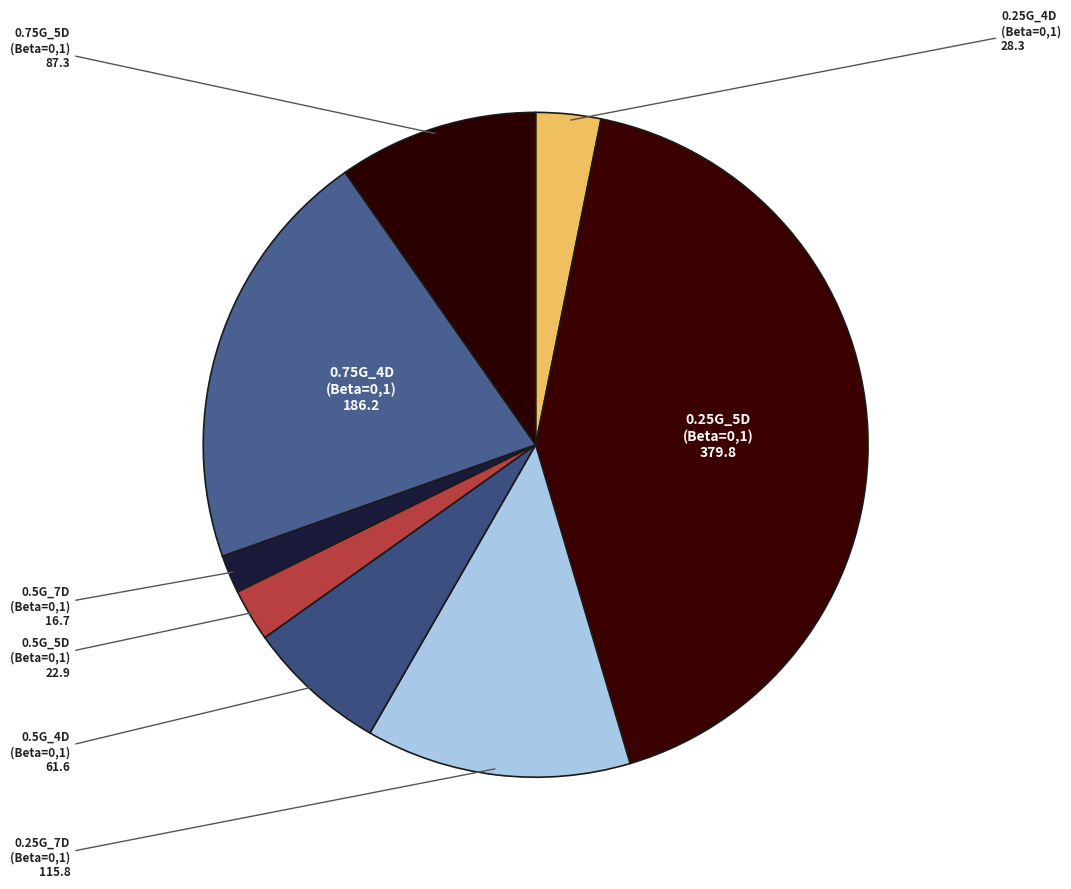

True or false: 0.5G_5D (Beta=0,1) accounts for 8% of the total.

False